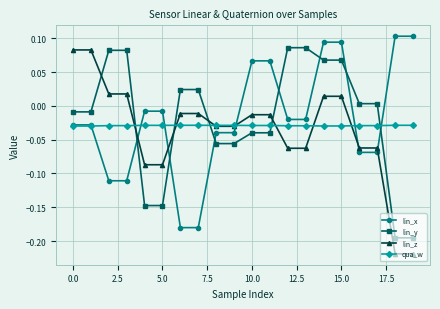

How many intersections are there between lin_y and lin_z?

5